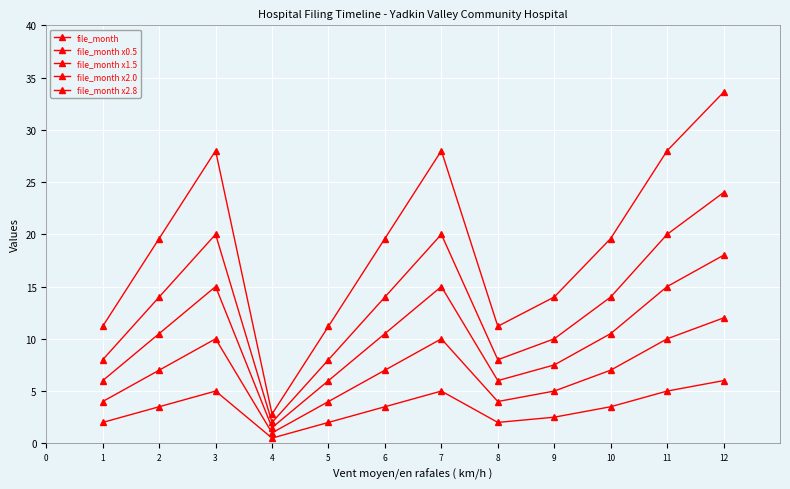

True or false: file_month x2.0 and file_month x2.8 cross at least once.

False